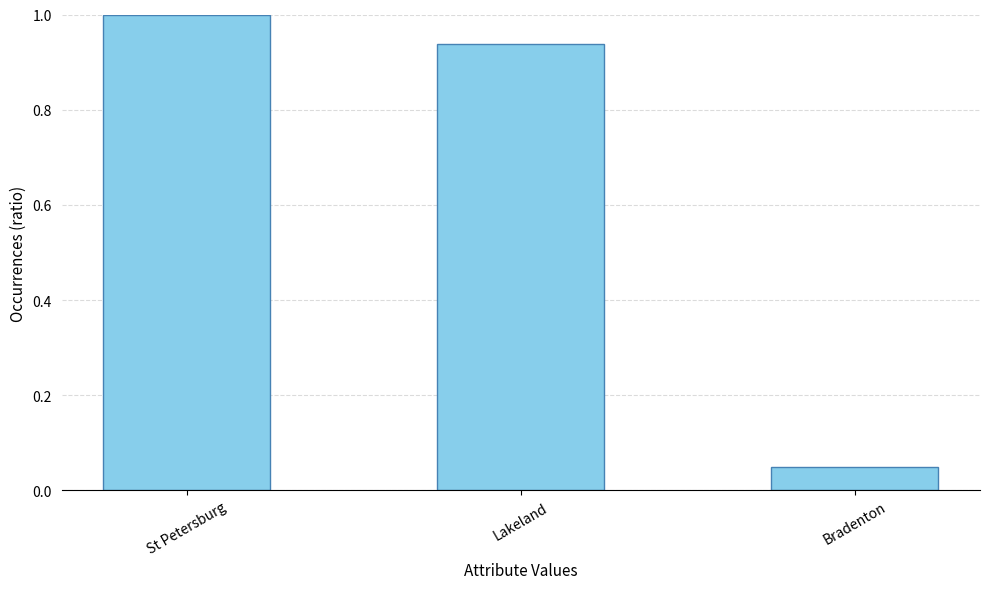

What value does the data have at St Petersburg?

1.0